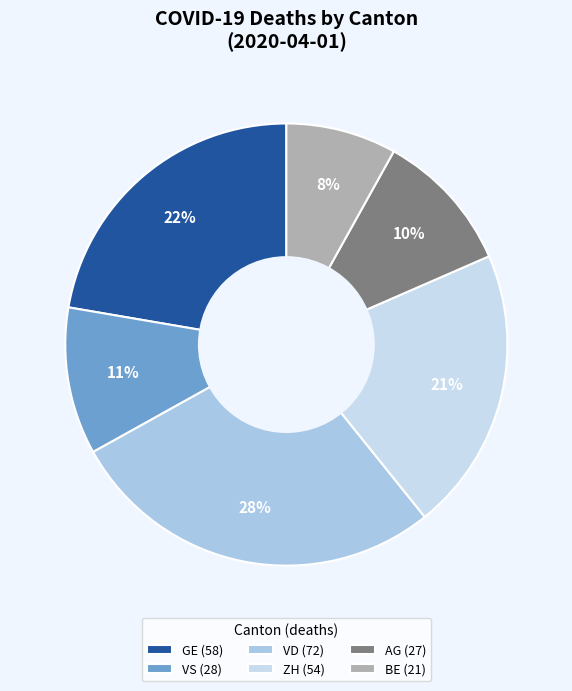

What is the largest slice in the pie chart?

VD